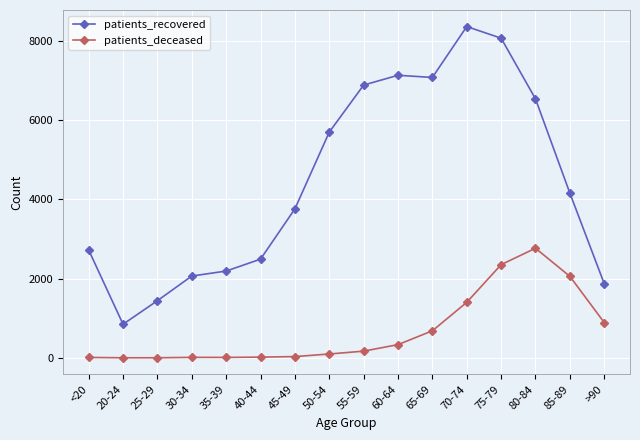

Between 30-34 and 65-69, which series saw the biggest shift?

patients_recovered